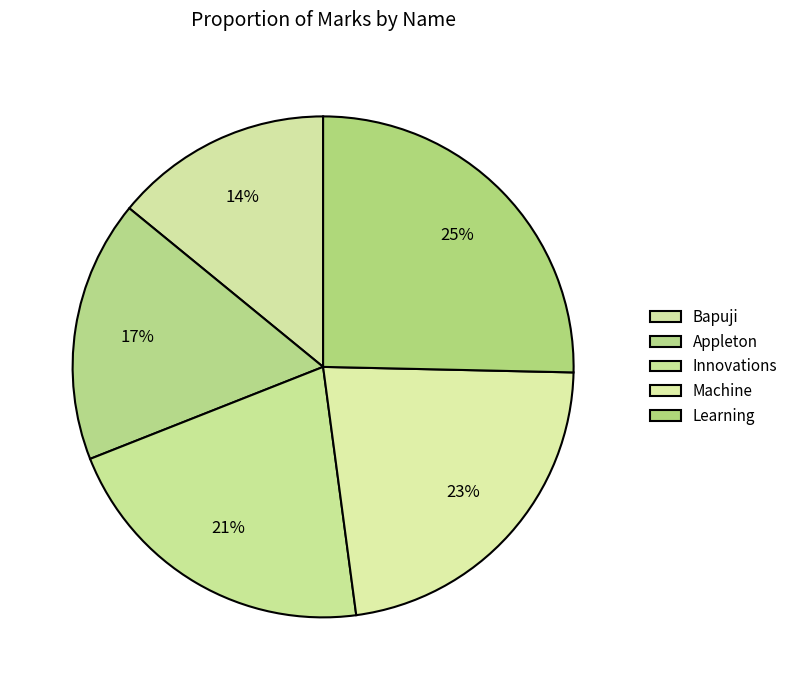

How much of the chart is everything except Machine?

77.5%